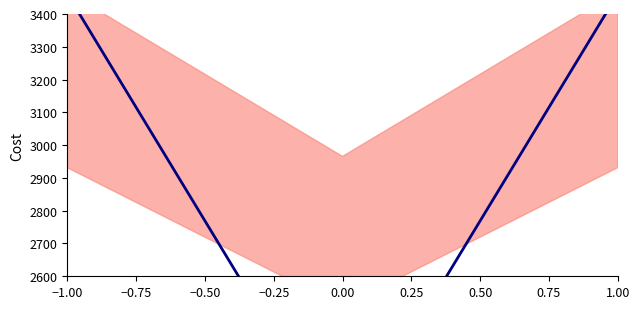

Is it true that the value at 1.00 is 4672.1?

False